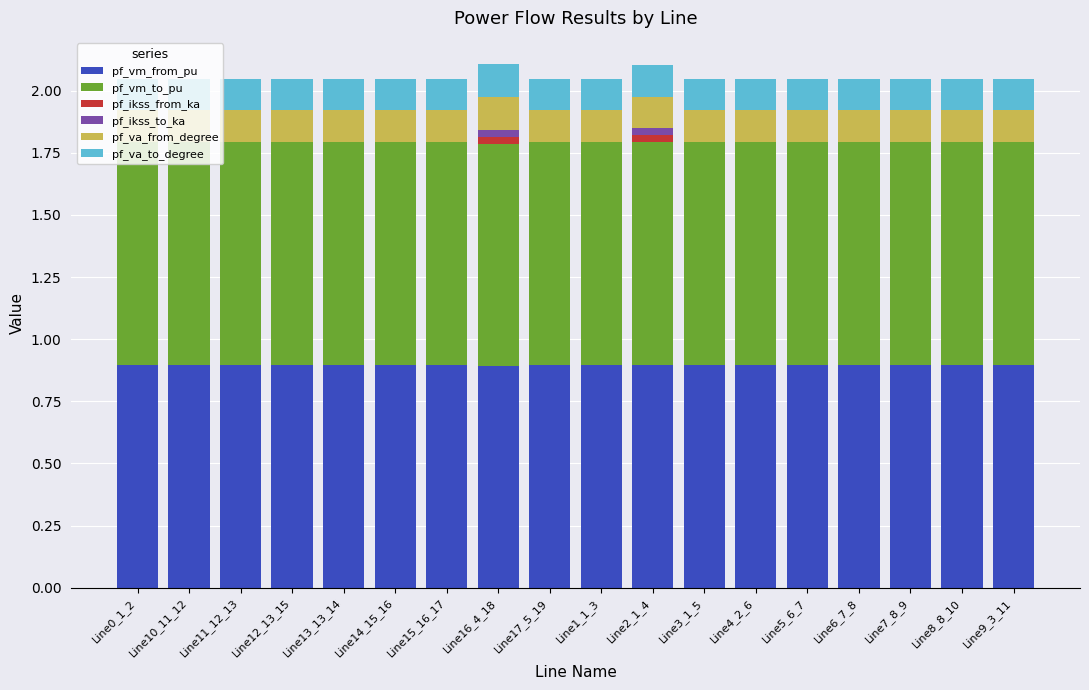

Is it true that pf_vm_from_pu equals 0.9 at Line5_6_7?

True